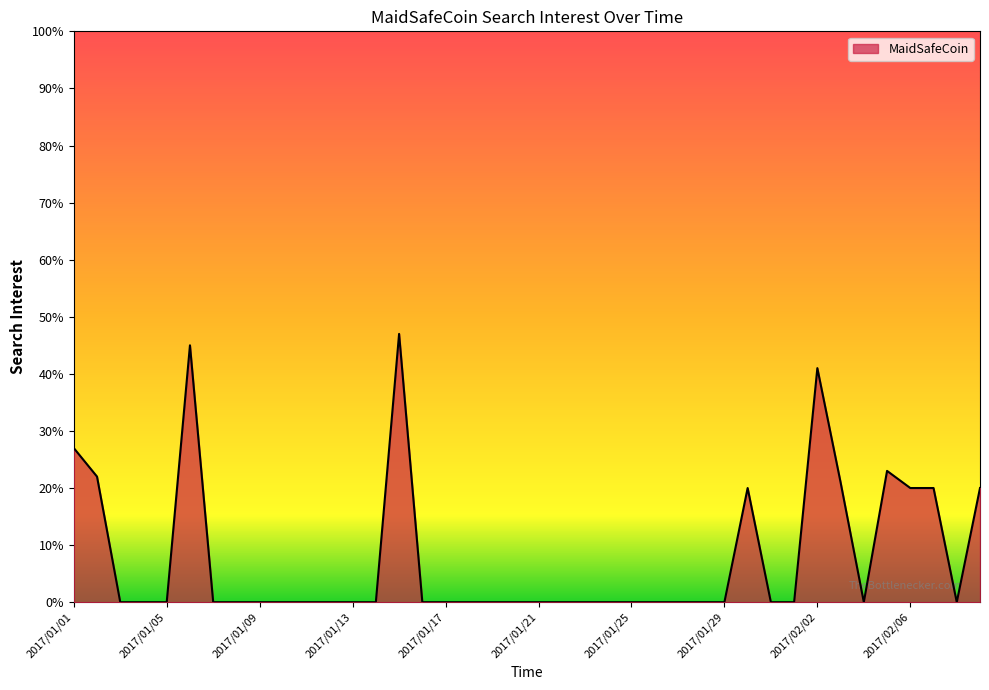

Reading left to right, what are all the values shown in this chart?

27	22	0	0	0	45	0	0	0	0	0	0	0	0	47	0	0	0	0	0	0	0	0	0	0	0	0	0	0	20	0	0	41	21	0	23	20	20	0	20